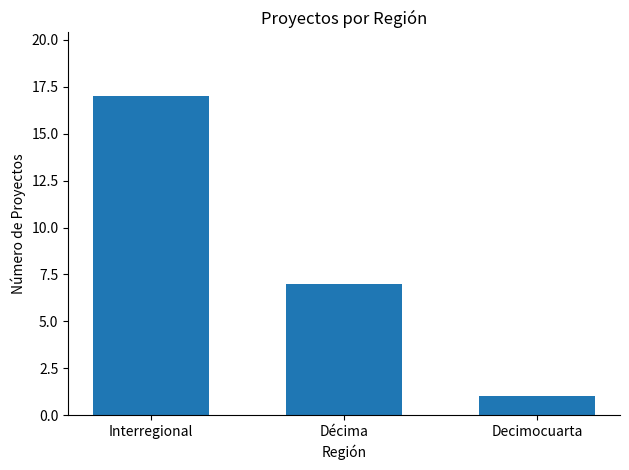

What is the sum of the values at Decimocuarta and Interregional?

18